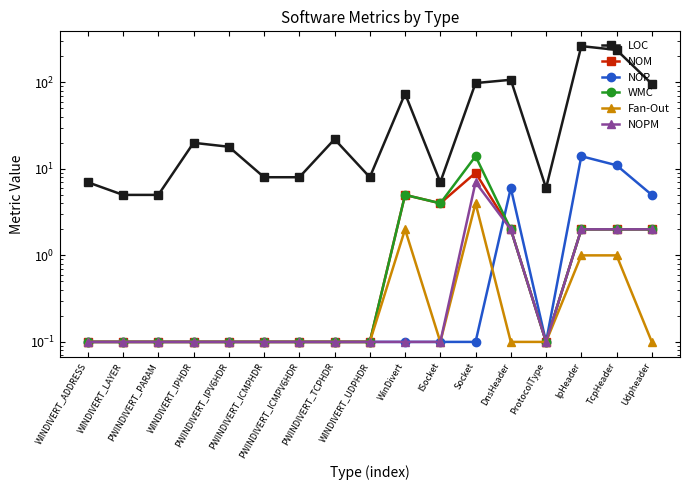

Which series has the largest range (max minus min)?

LOC